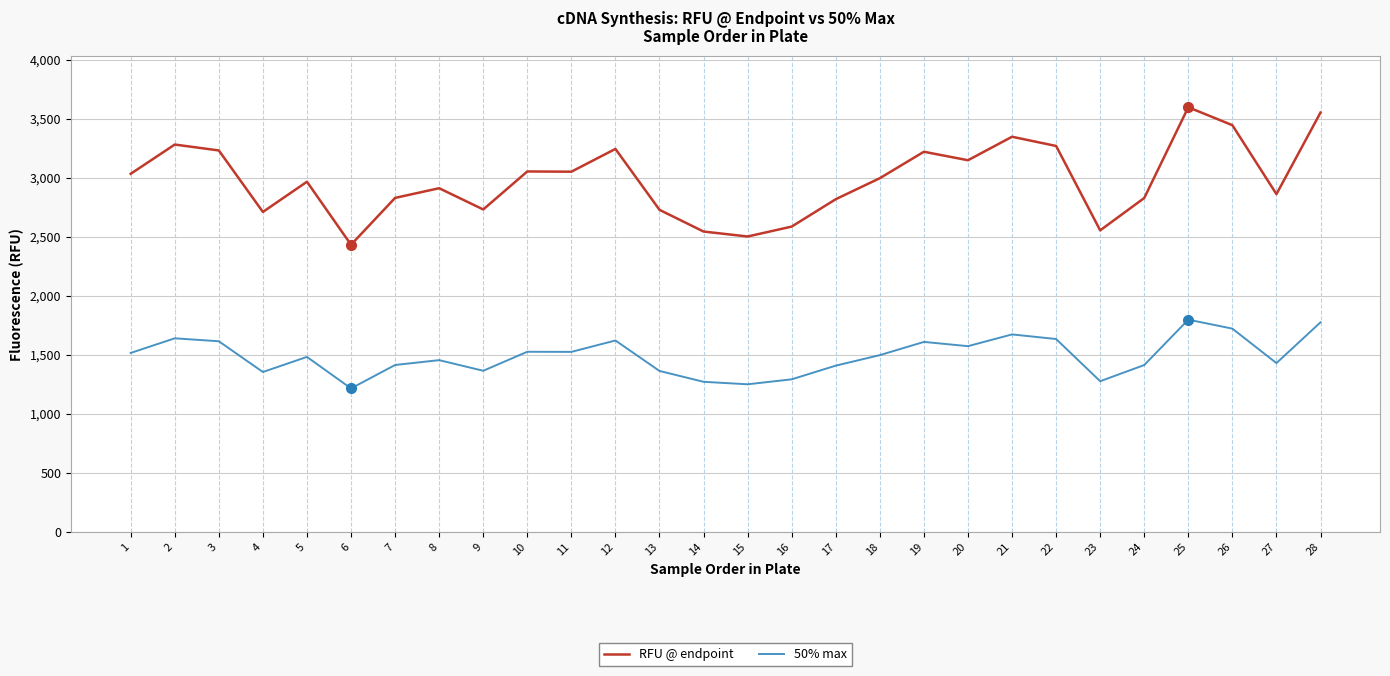

How many values in the 50% max series are below 1499?

14